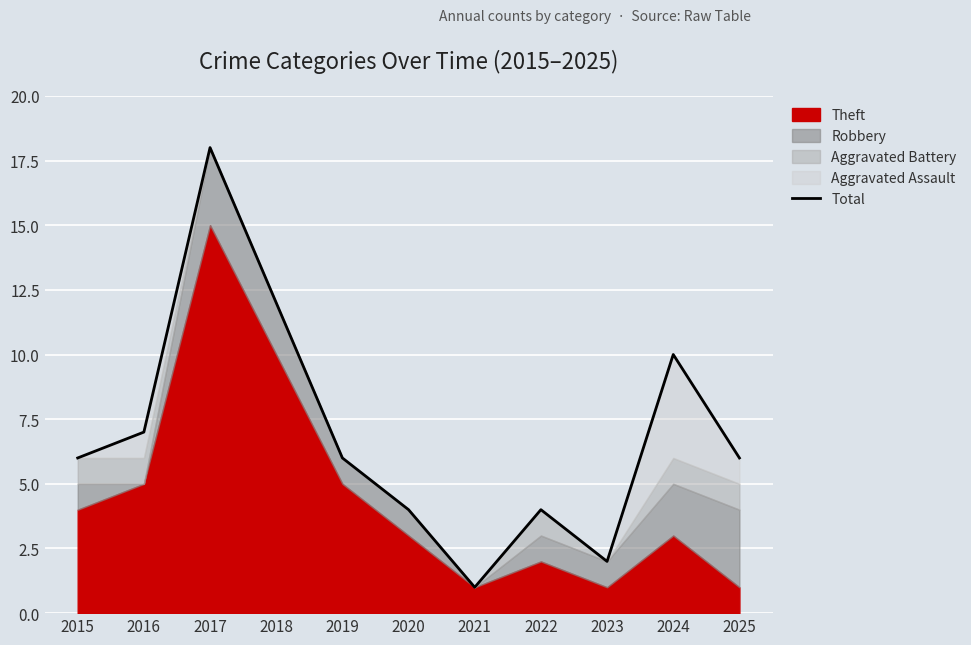

What is the change in value from 2016 to 2022?

-3